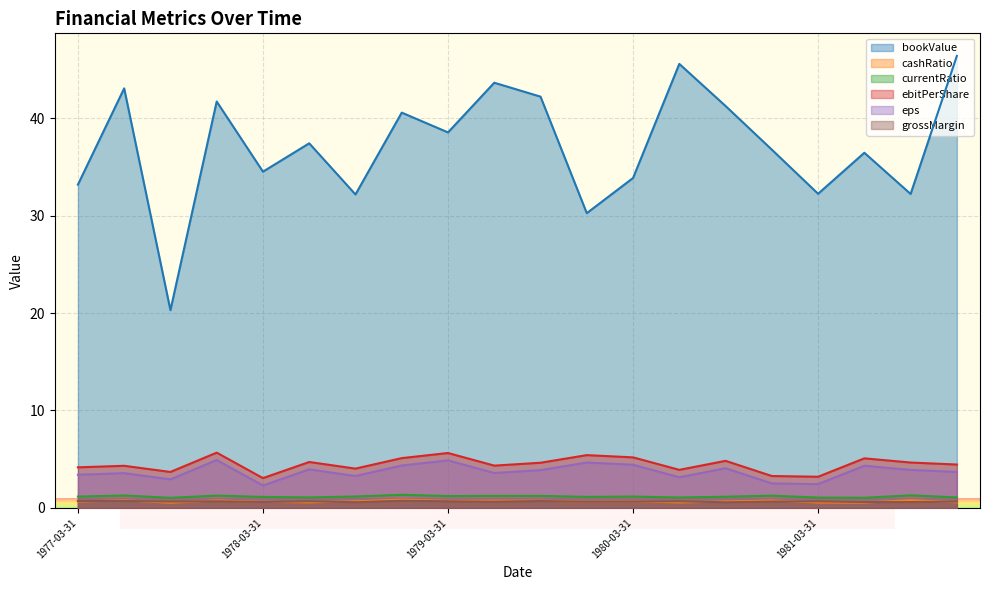

How many data points in bookValue are less than 37?

10